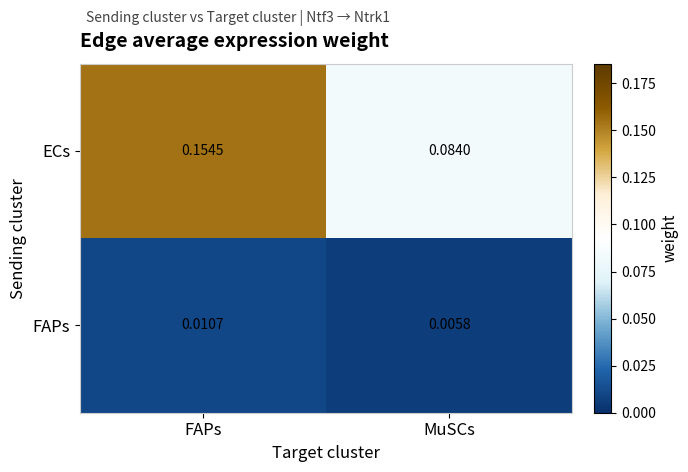

At which label is FAPs closest to 0?

MuSCs